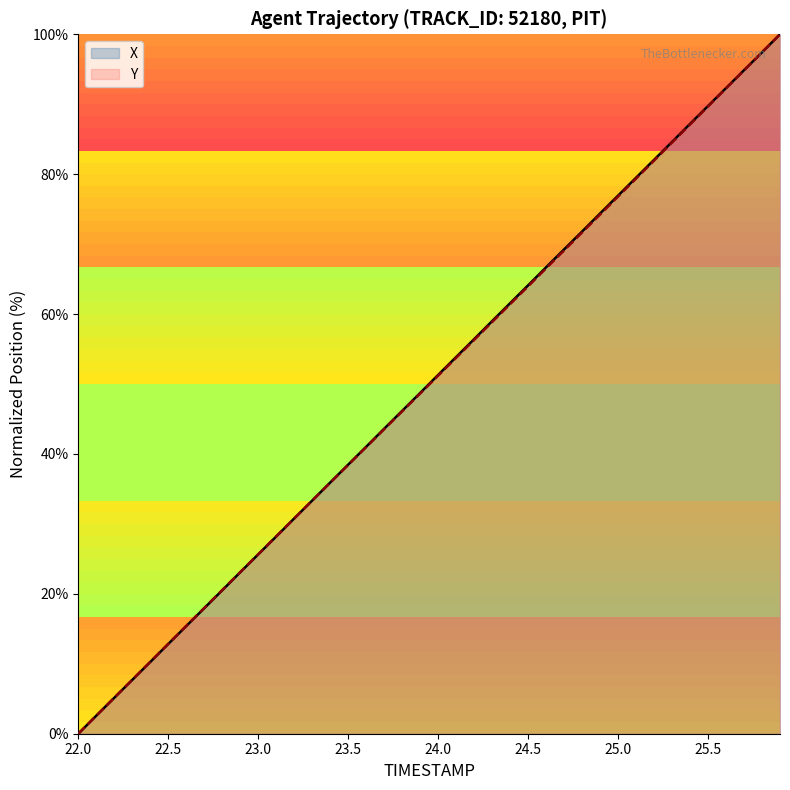

Between 22.0 and 23.0, which series saw the biggest shift?

Y